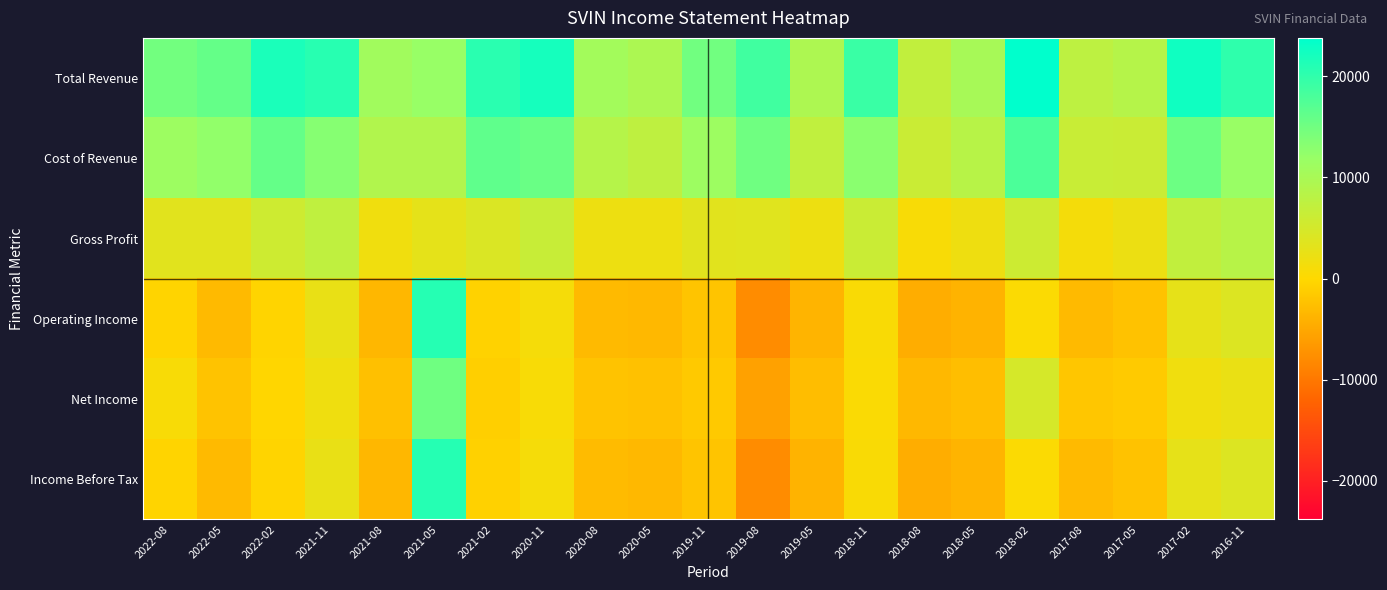

Reading left to right, extract all data points from this chart.

Total Revenue: 2022-08=14800	2022-05=15900	2022-02=21700	2021-11=20700	2021-08=10800	2021-05=11900	2021-02=20500	2020-11=22100	2020-08=10600	2020-05=9600	2019-11=14900	2019-08=18700	2019-05=9400	2018-11=19300	2018-08=7100	2018-05=10200	2018-02=23800	2017-08=7700	2017-05=8500	2017-02=22500	2016-11=20100
Cost of Revenue: 2022-08=11300	2022-05=12400	2022-02=15900	2021-11=13300	2021-08=9100	2021-05=9000	2021-02=16300	2020-11=15600	2020-08=8600	2020-05=7500	2019-11=11400	2019-08=15100	2019-05=7300	2018-11=13000	2018-08=6300	2018-05=8300	2018-02=17900	2017-08=6400	2017-05=6300	2017-02=15300	2016-11=11800
Gross Profit: 2022-08=3500	2022-05=3500	2022-02=5800	2021-11=7400	2021-08=1700	2021-05=2900	2021-02=4200	2020-11=6500	2020-08=2100	2020-05=2100	2019-11=3500	2019-08=3600	2019-05=2100	2018-11=6300	2018-08=800	2018-05=1900	2018-02=5900	2017-08=1300	2017-05=2200	2017-02=7200	2016-11=8300
Operating Income: 2022-08=-400	2022-05=-3100	2022-02=-400	2021-11=2600	2021-08=-3500	2021-05=20900	2021-02=-700	2020-11=1200	2020-08=-3100	2020-05=-3300	2019-11=-2100	2019-08=-7900	2019-05=-3800	2018-11=700	2018-08=-4500	2018-05=-3900	2018-02=400	2017-08=-3100	2017-05=-2300	2017-02=2800	2016-11=4000
Net Income: 2022-08=800	2022-05=-2200	2022-02=-200	2021-11=1800	2021-08=-2500	2021-05=15100	2021-02=-1000	2020-11=800	2020-08=-2200	2020-05=-2400	2019-11=-1500	2019-08=-5700	2019-05=-2800	2018-11=500	2018-08=-3300	2018-05=-2700	2018-02=4900	2017-08=-1900	2017-05=-1400	2017-02=1700	2016-11=2400
Income Before Tax: 2022-08=-400	2022-05=-3100	2022-02=-400	2021-11=2500	2021-08=-3500	2021-05=20900	2021-02=-800	2020-11=1200	2020-08=-3000	2020-05=-3300	2019-11=-2100	2019-08=-7900	2019-05=-3900	2018-11=700	2018-08=-4500	2018-05=-3800	2018-02=400	2017-08=-3100	2017-05=-2300	2017-02=2800	2016-11=4000